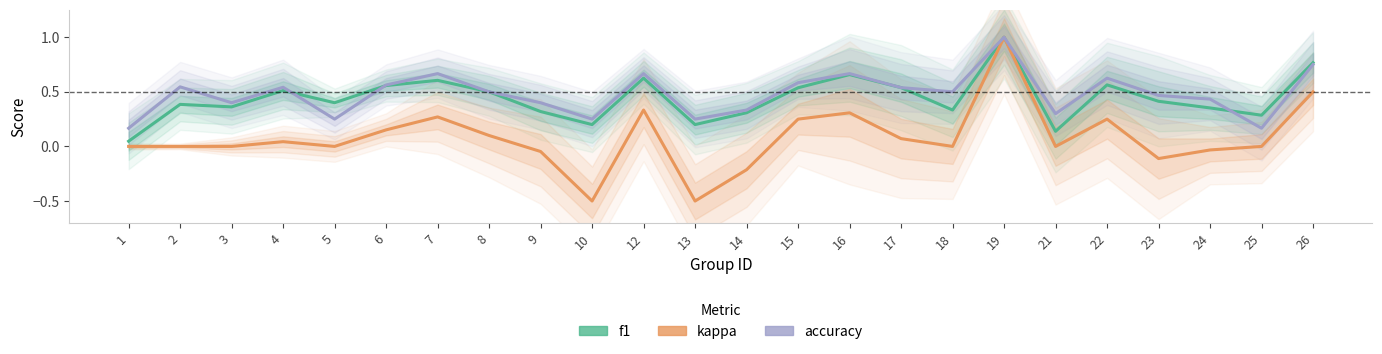

True or false: kappa and accuracy intersect in this chart.

False